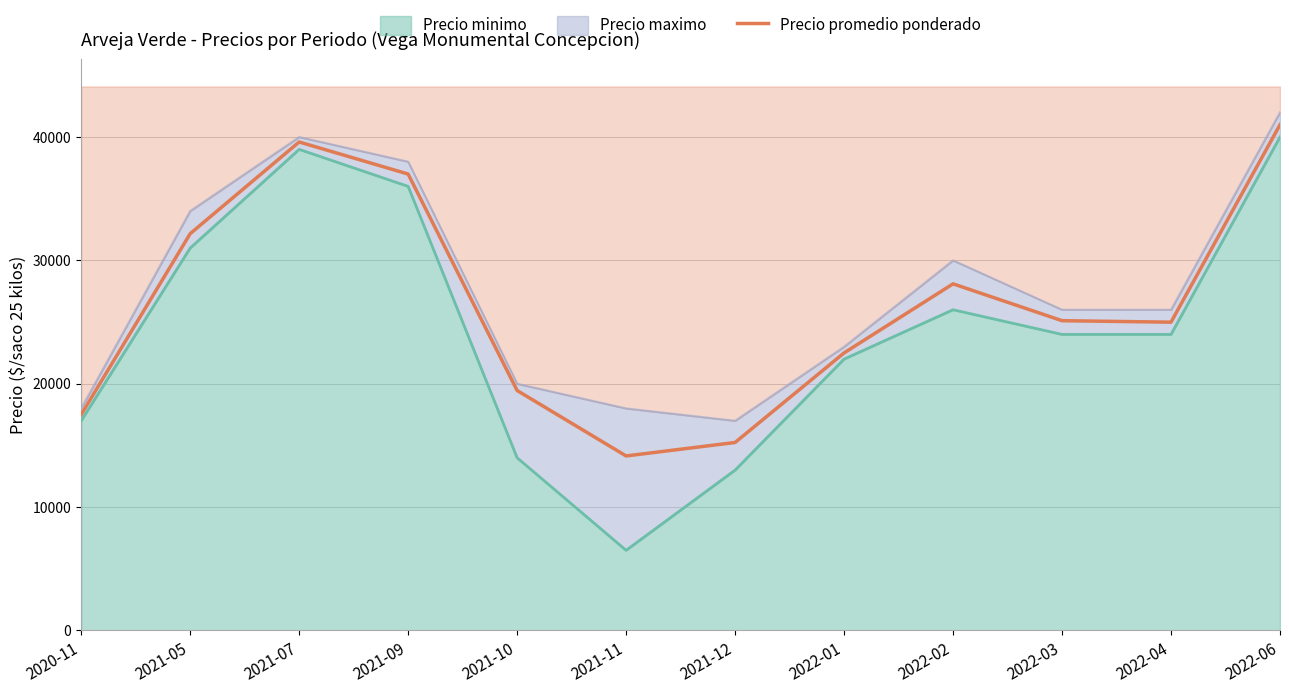

What is the difference between the maximum and minimum values?

26852